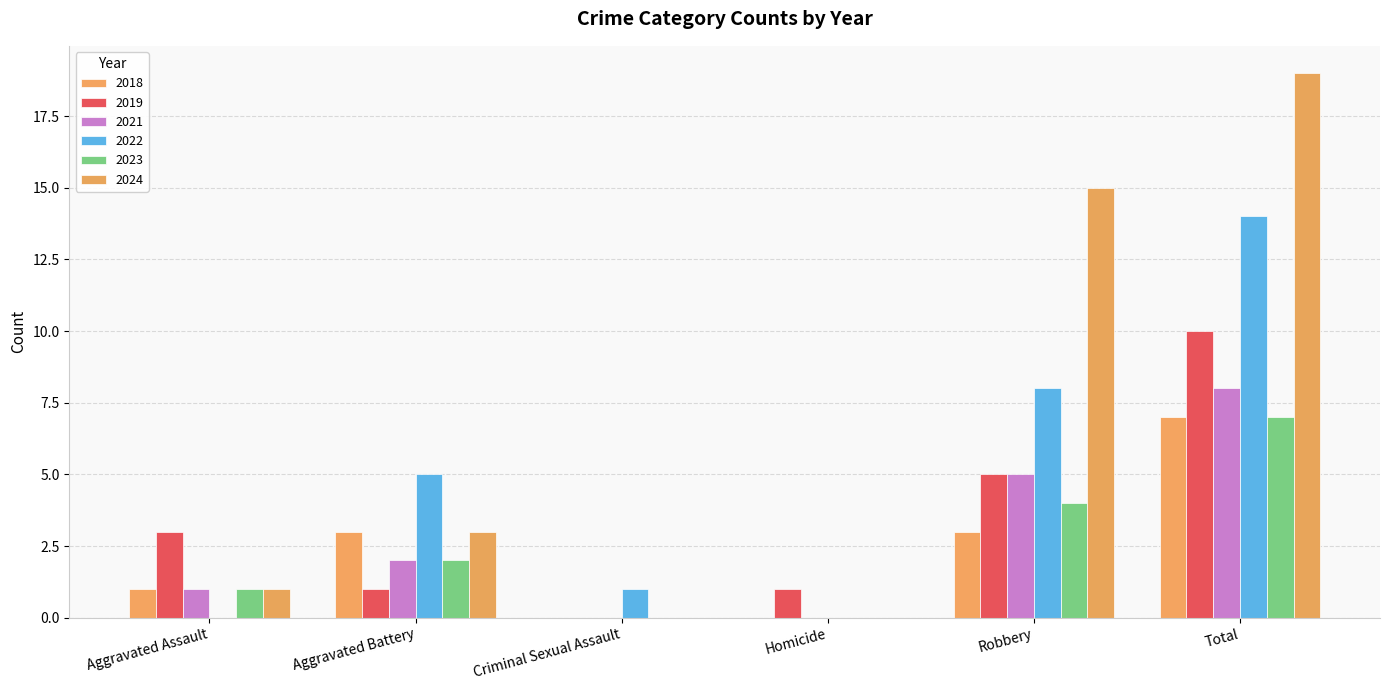

Reading right to left, transcribe all the data shown in this chart.

2019: 10	5	1	0	1	3
2021: 8	5	0	0	2	1
2022: 14	8	0	1	5	0
2023: 7	4	0	0	2	1
2024: 19	15	0	0	3	1
2018: 7	3	0	0	3	1